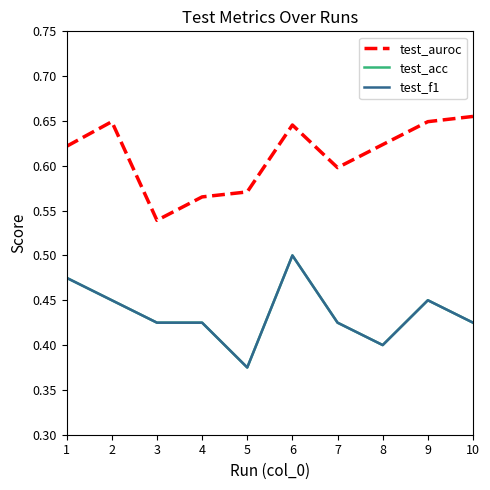

What is the difference between the second highest and second lowest values in the test_f1 series?

0.1